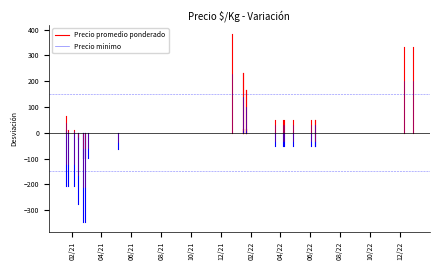

How many distinct data groups are displayed?

2